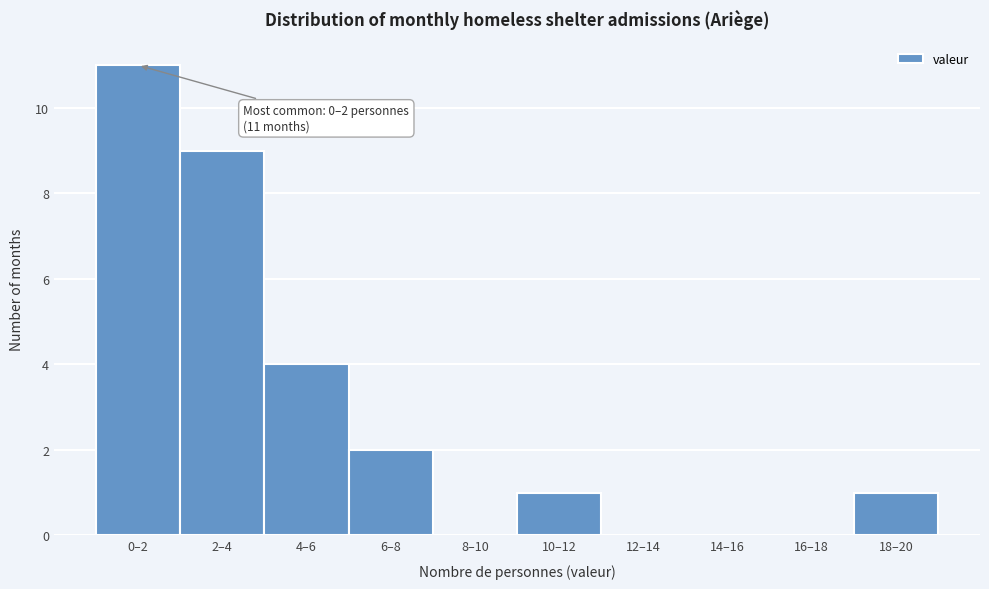

Reading left to right, extract all data points from this chart.

0–2=11	2–4=9	4–6=4	6–8=2	8–10=0	10–12=1	12–14=0	14–16=0	16–18=0	18–20=1